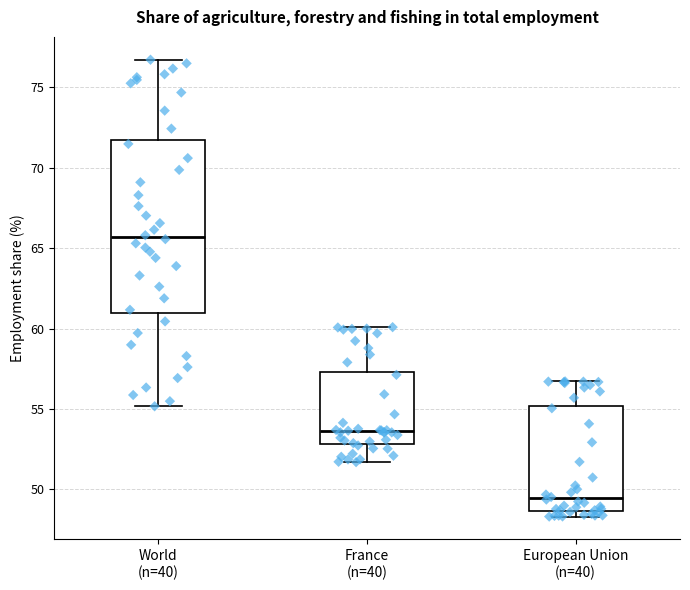

Comparing the boxes themselves (not the whiskers), which one is the tallest?

World (n=40)